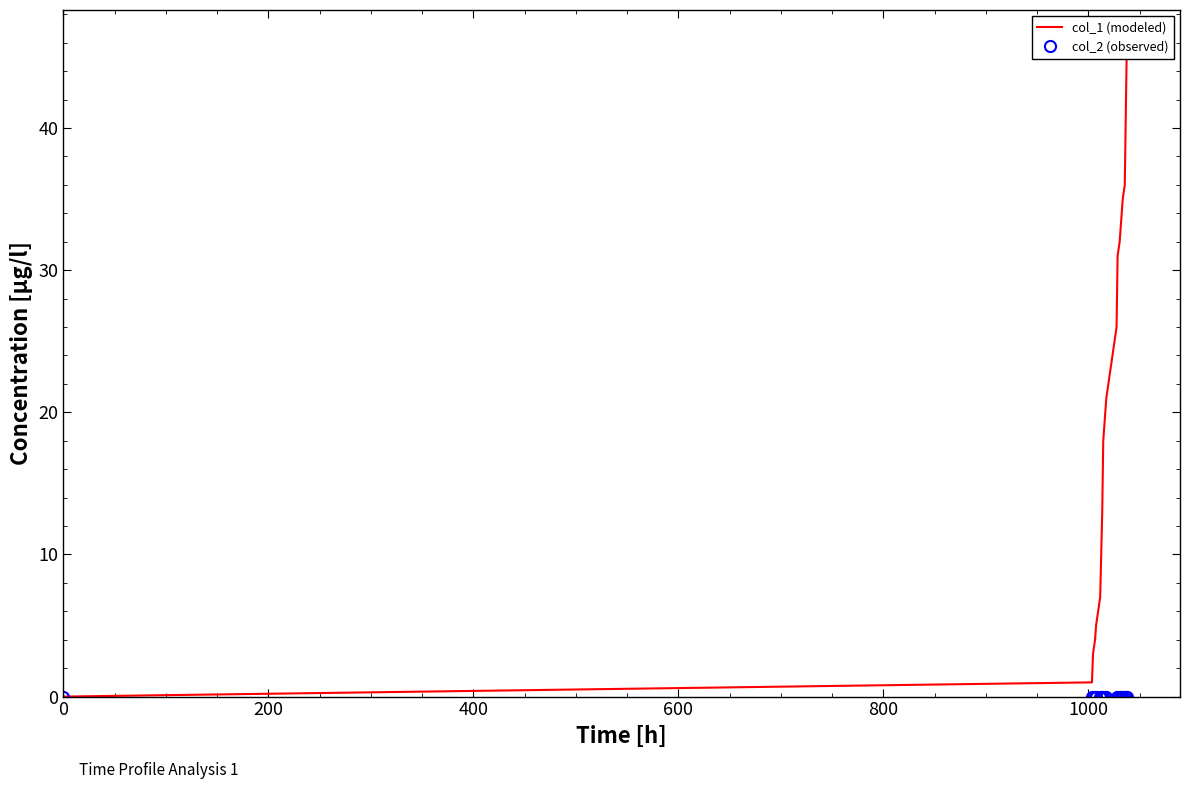

Is this an area chart (filled region under the line)?

No